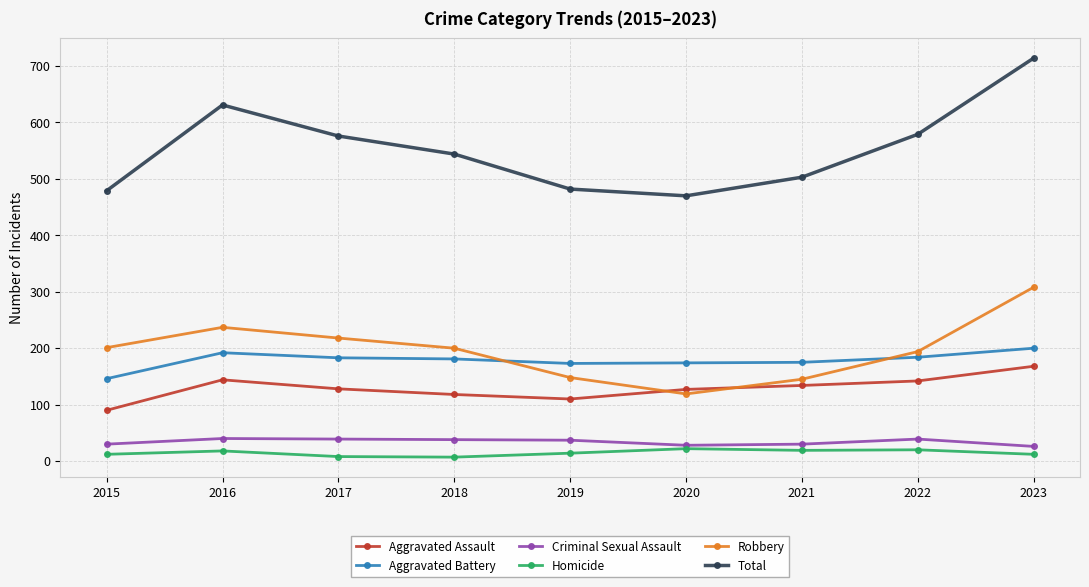

What is the spread (max minus min) of values at 2020?

448